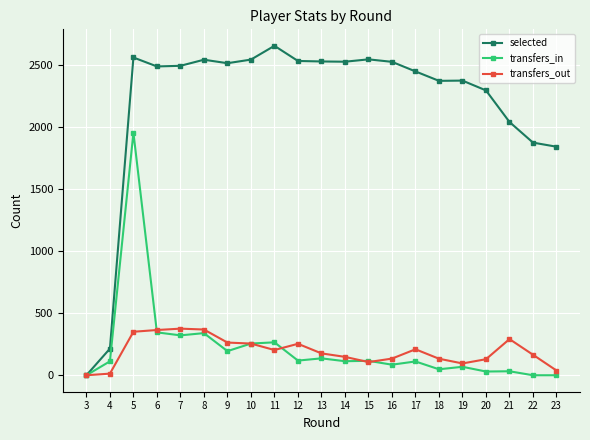

What is the sum of all selected values?

45854